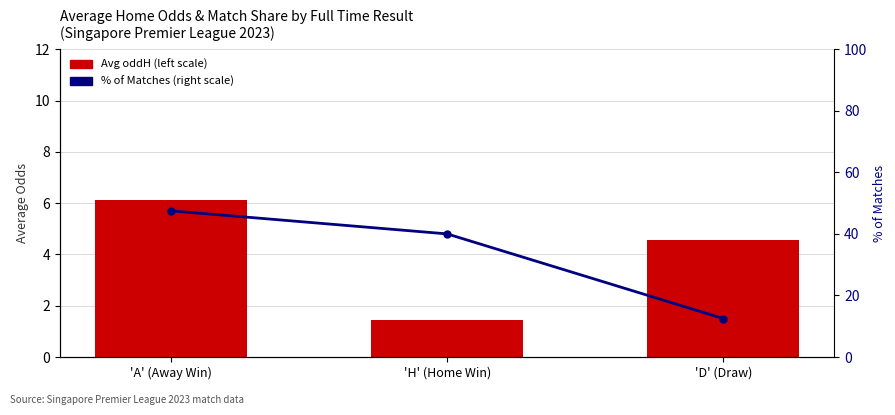

Rank the series by their maximum value, from highest to lowest.

% of Matches (right scale), Avg oddH (left scale)